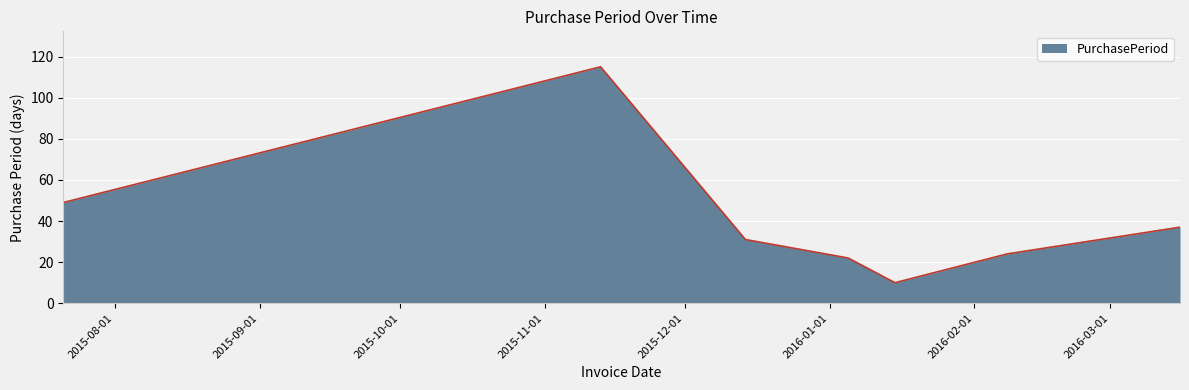

How many values are below 31?

3